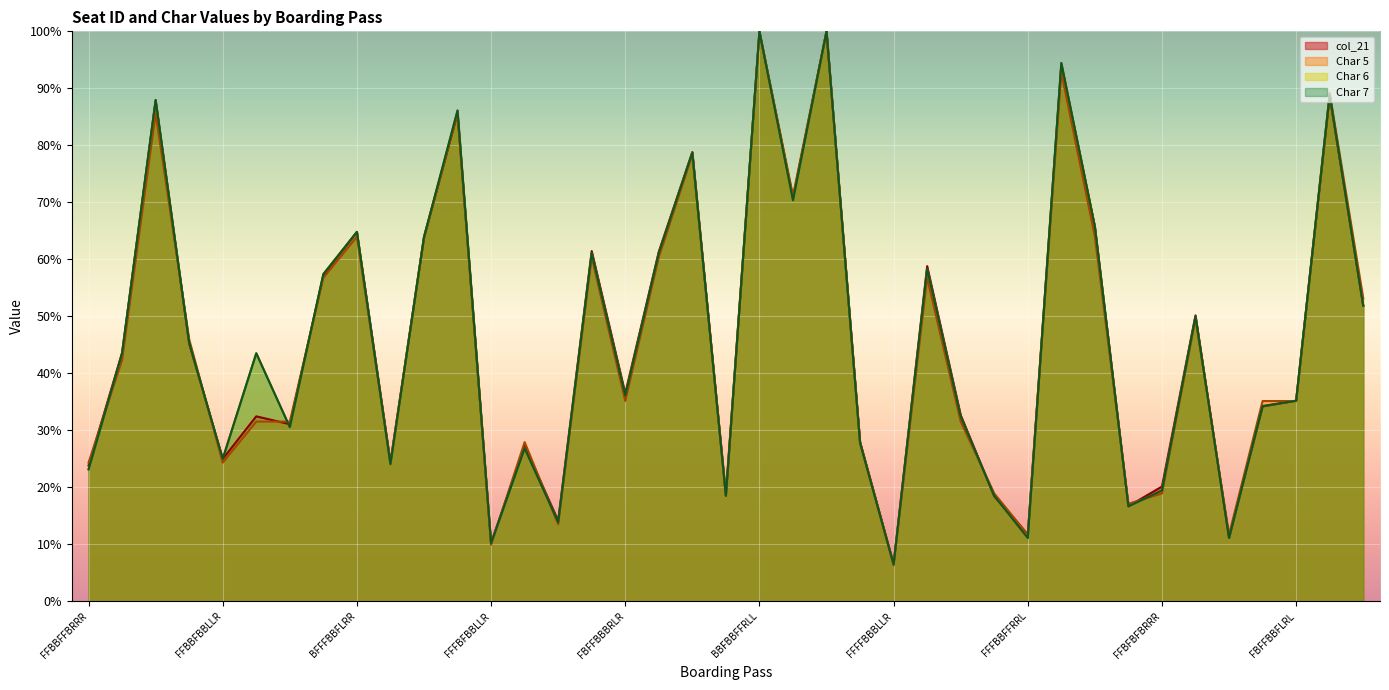

What is the lowest value of the Char 6 series?

6.5